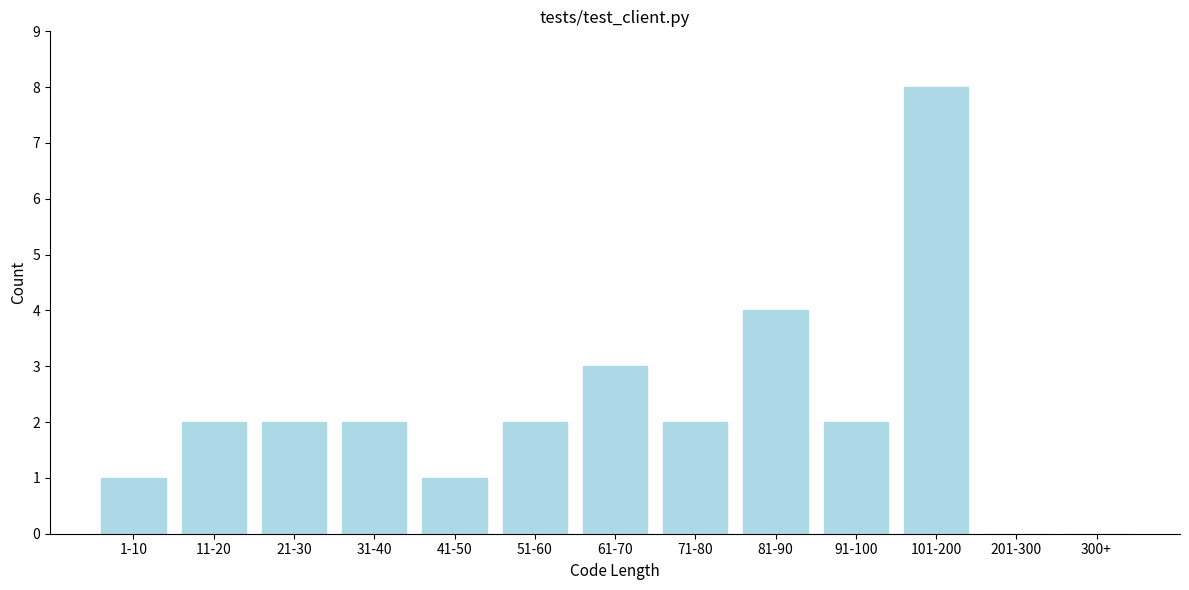

Reading left to right, what are all the values shown in this chart?

1-10=1	11-20=2	21-30=2	31-40=2	41-50=1	51-60=2	61-70=3	71-80=2	81-90=4	91-100=2	101-200=8	201-300=0	300+=0